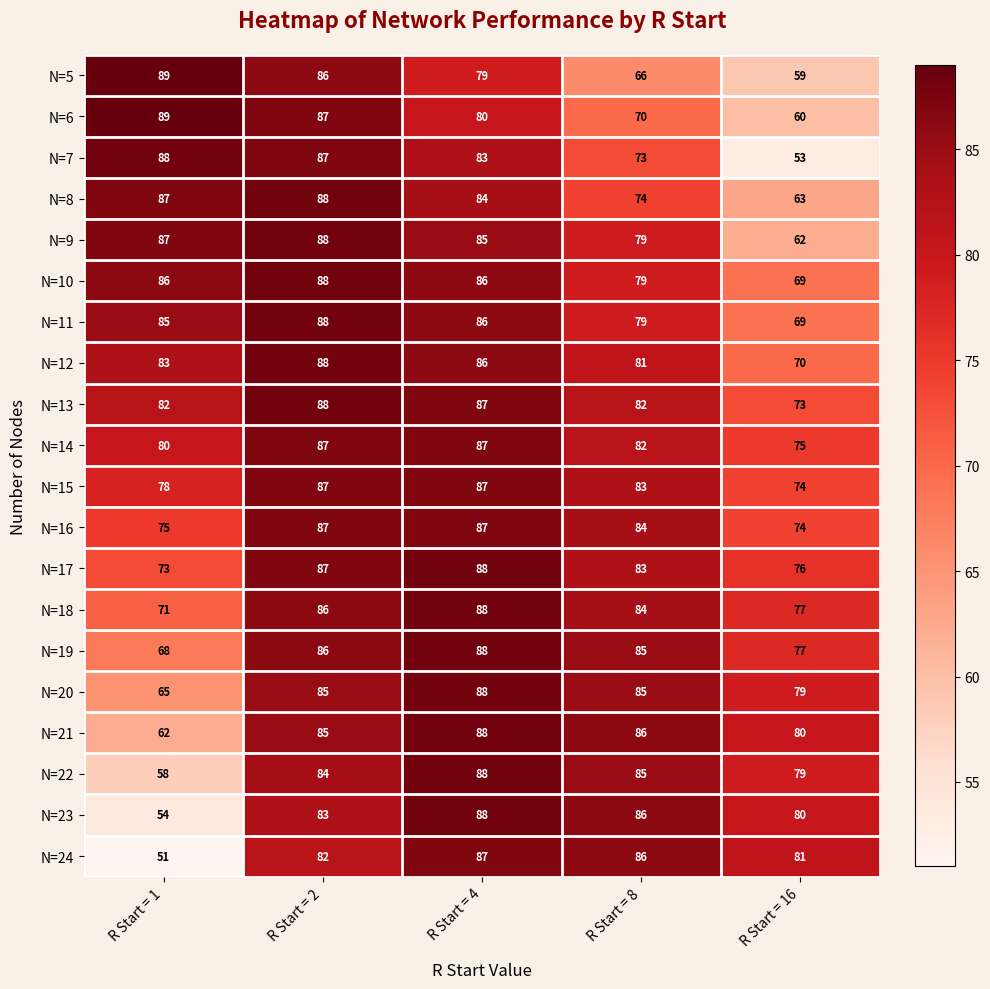

At how many categories does at least one series exceed 82?

4